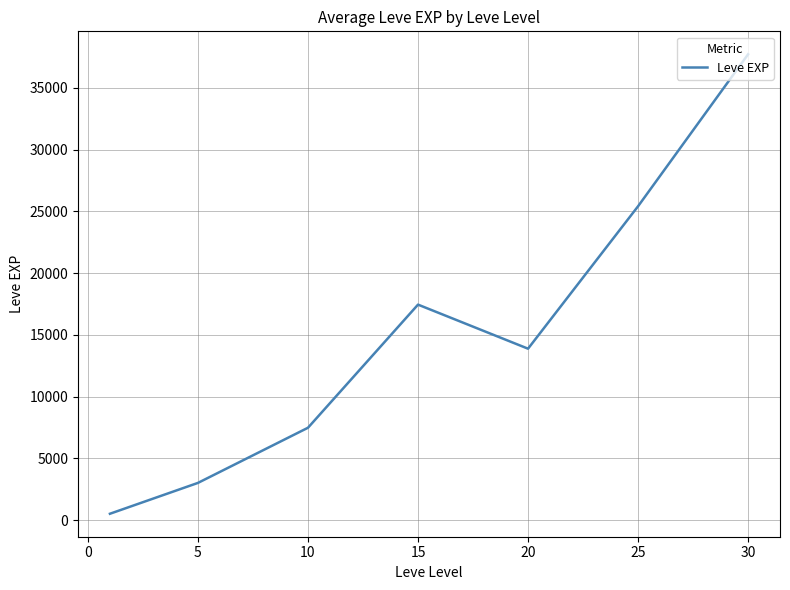

What is the maximum value shown in the chart?

37715.0